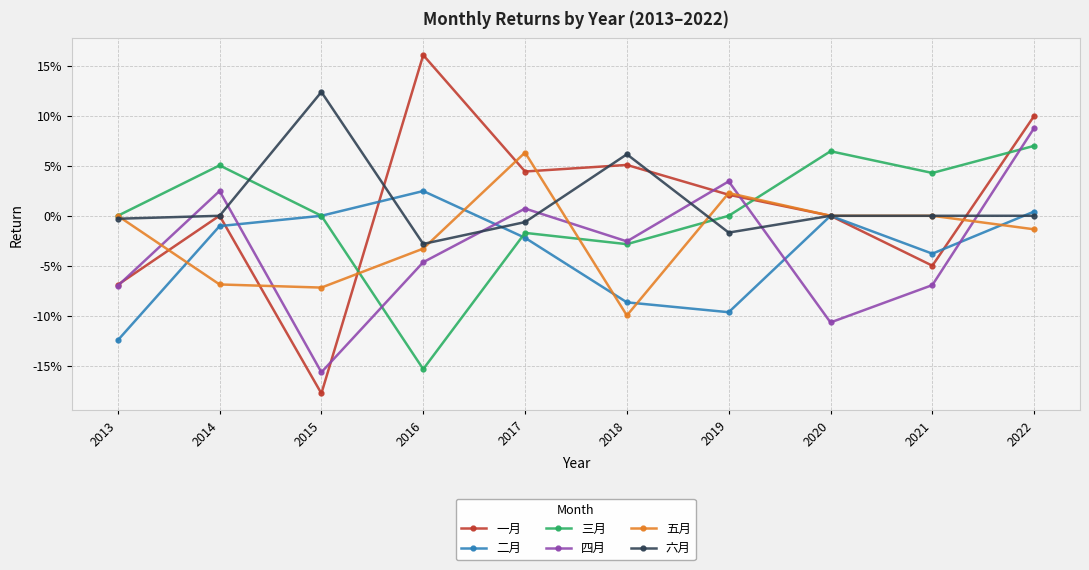

Is this an area chart (filled region under the line)?

No